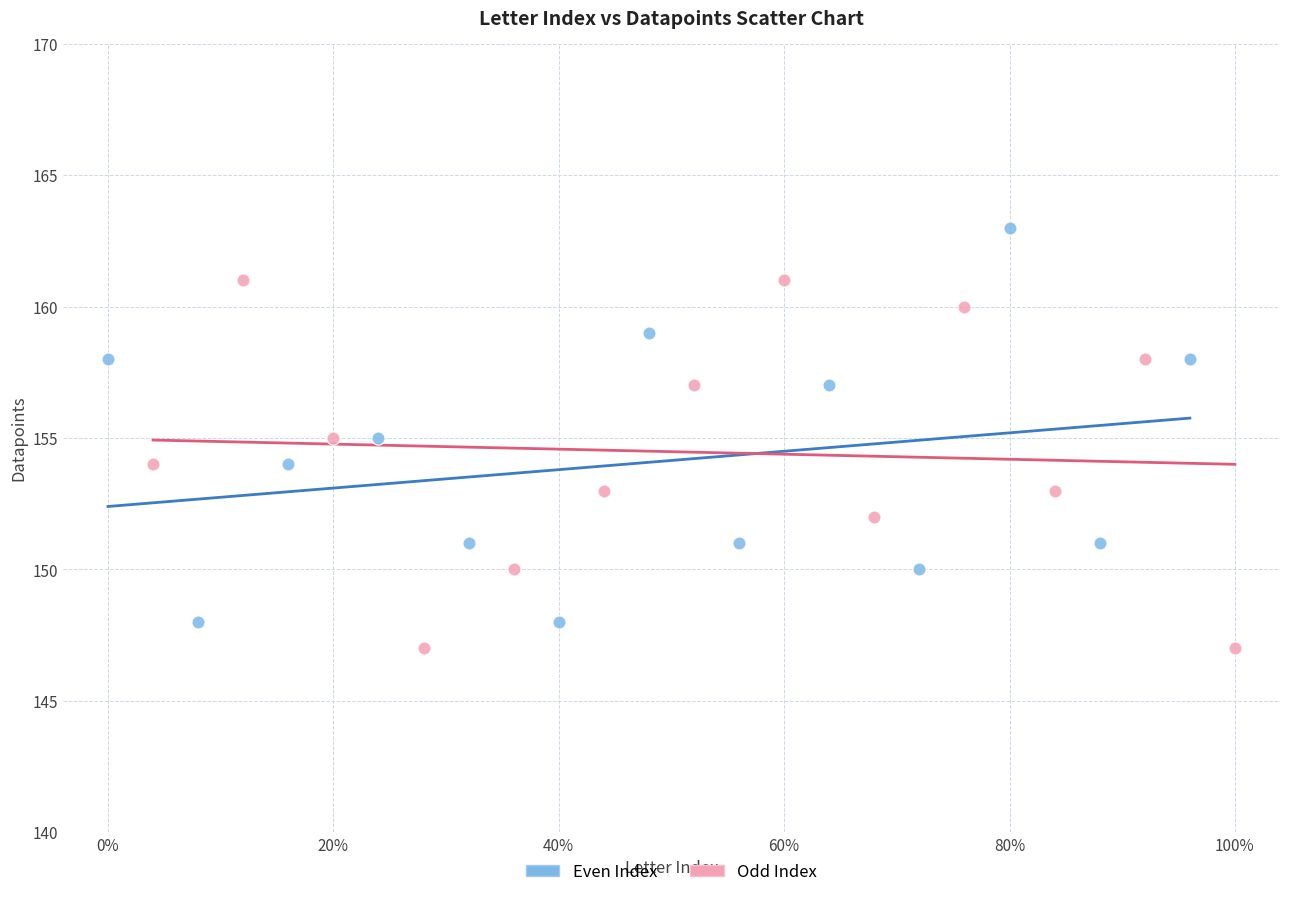

What are all the series names shown in the legend?

Even Index, Odd Index